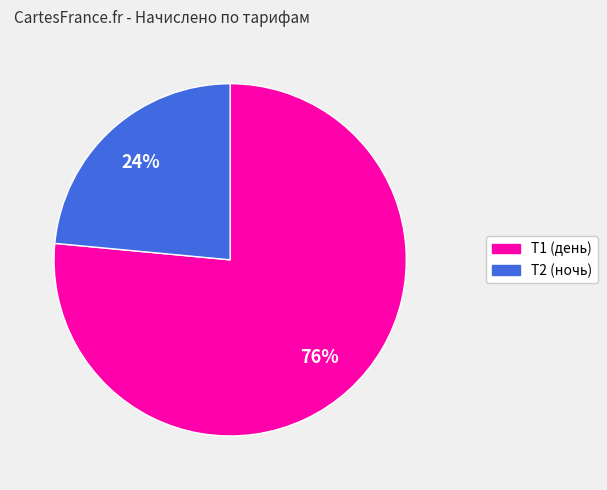

Is there a majority slice in this chart?

Yes